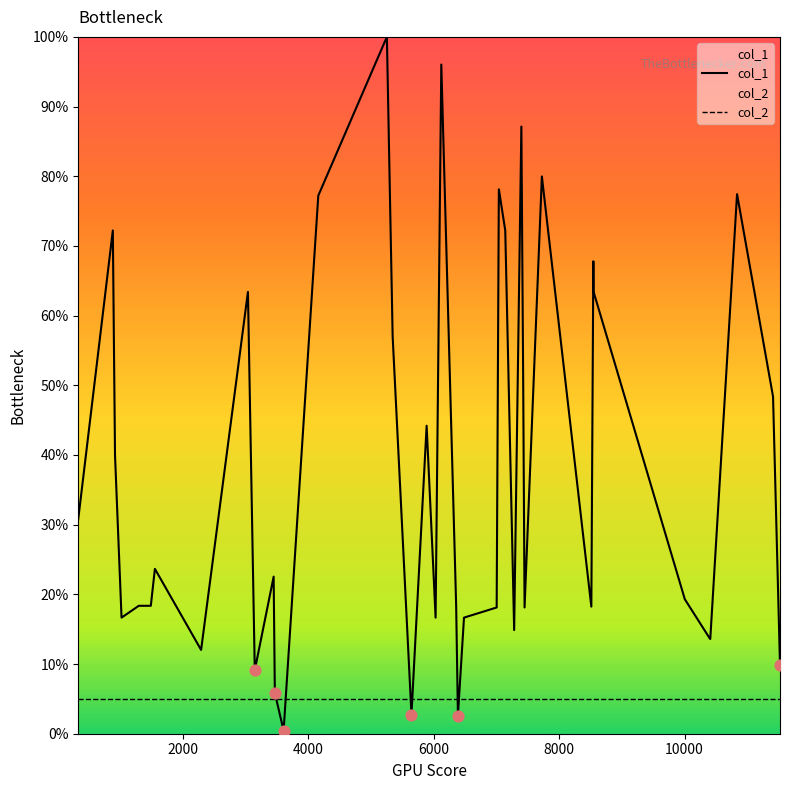

Which series reaches the minimum Y coordinate?

col_1